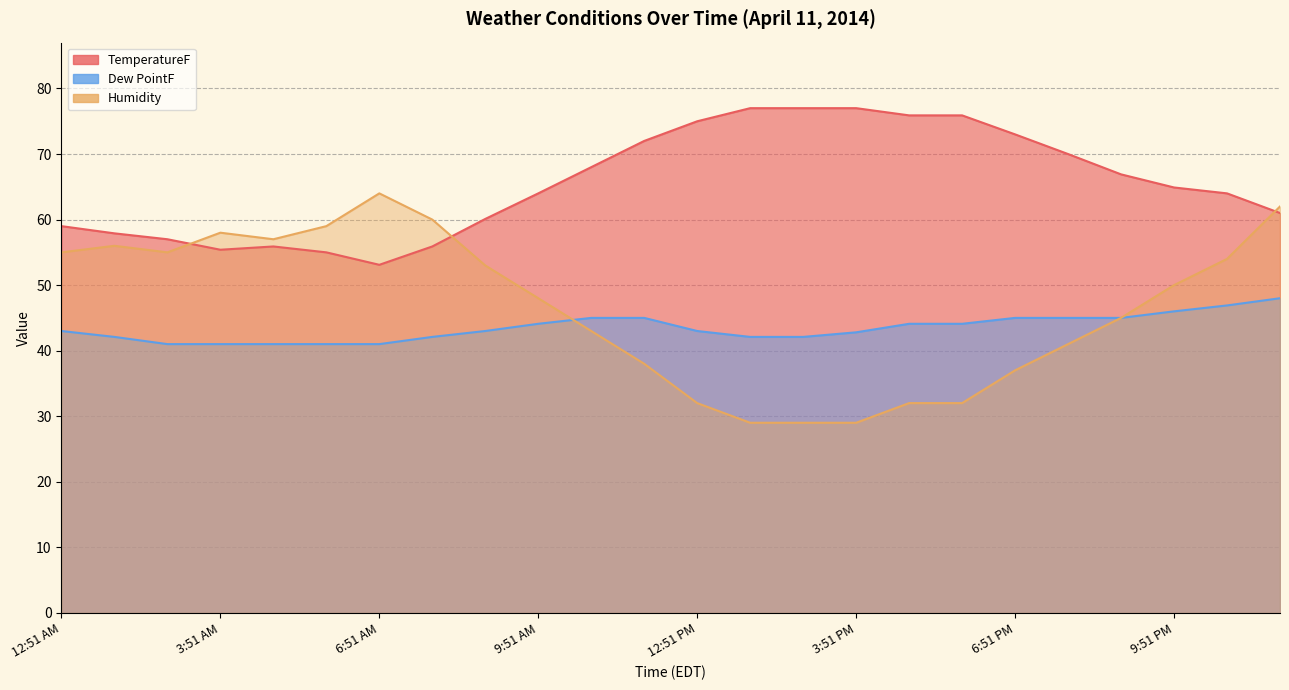

True or false: TemperatureF and Humidity cross at least once.

True